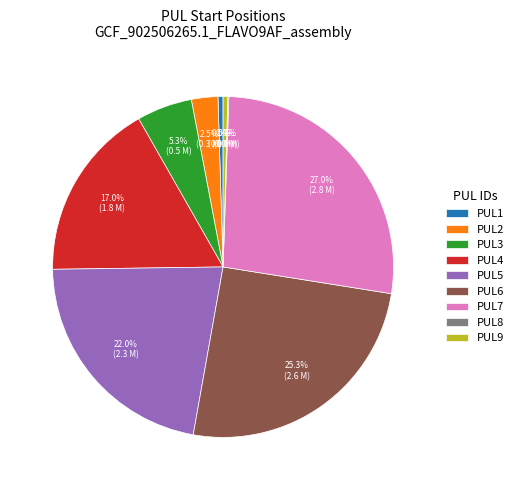

Is there a majority slice in this chart?

No